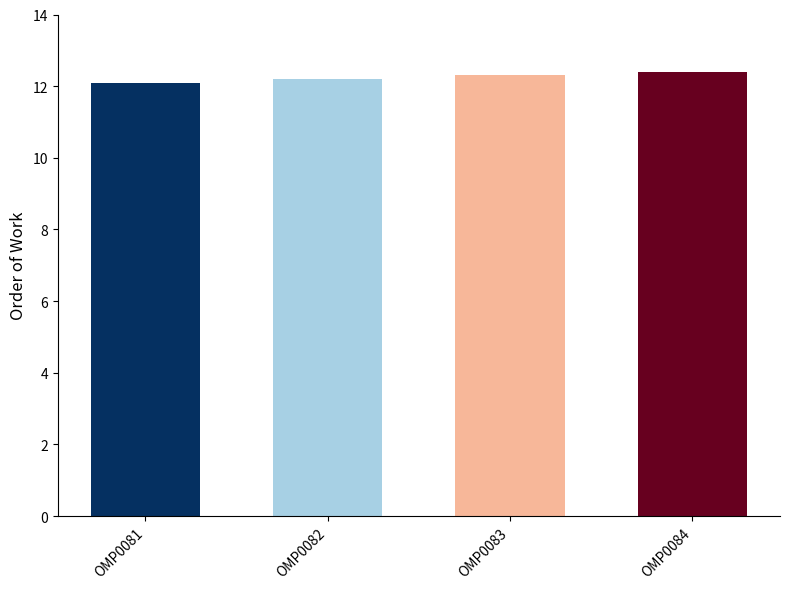

What is the difference between the maximum and minimum values?

0.3